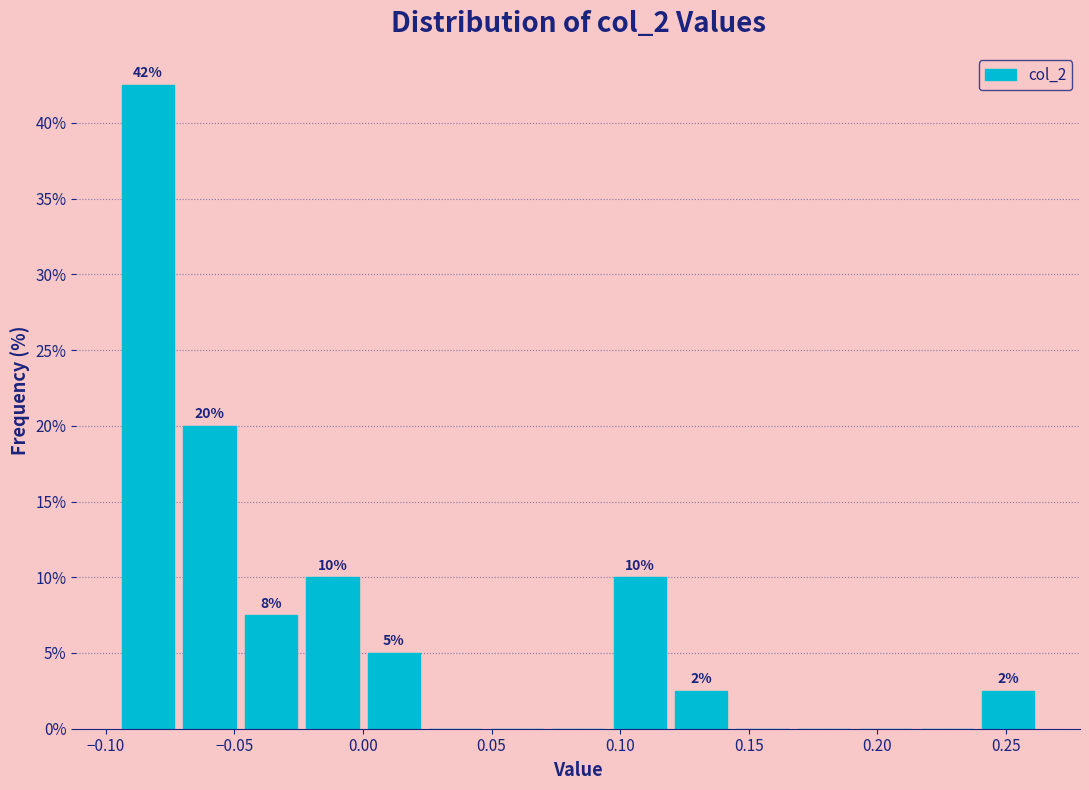

Over which range of the x-axis is the bar tallest?

-0.095 to -0.070